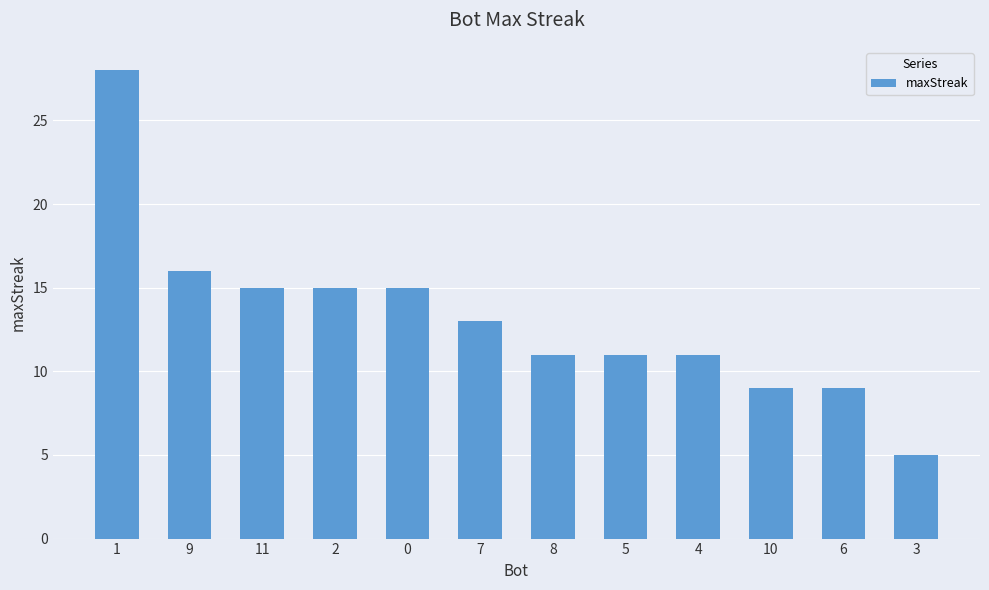

What is the difference between the maximum and minimum values?

23